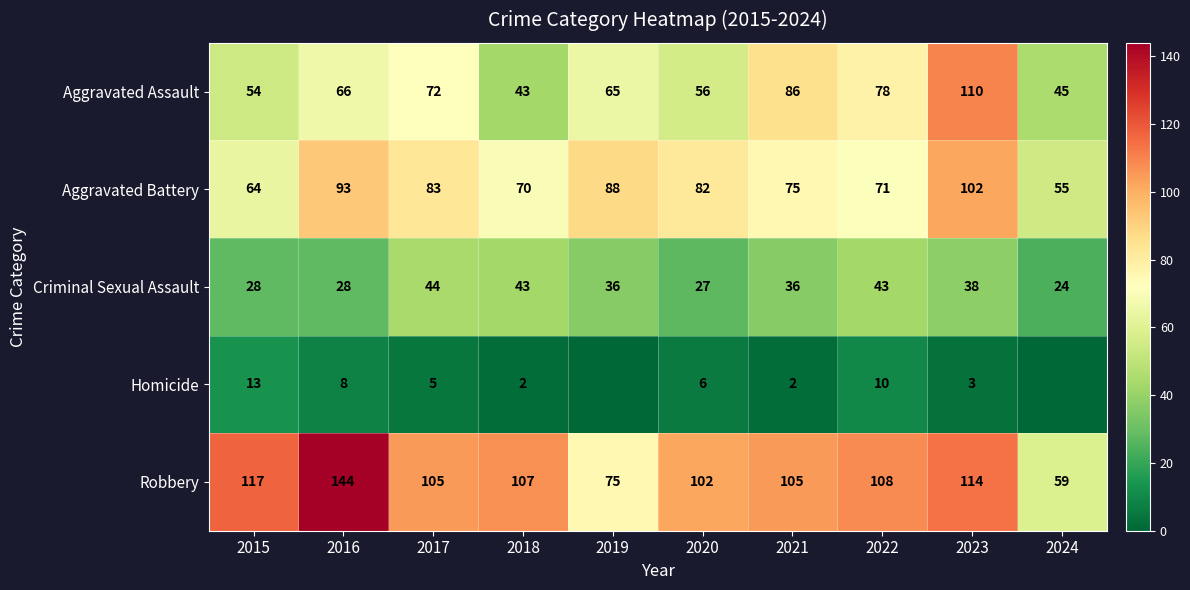

Rank the categories by Aggravated Assault value from lowest to highest.

2018, 2024, 2015, 2020, 2019, 2016, 2017, 2022, 2021, 2023